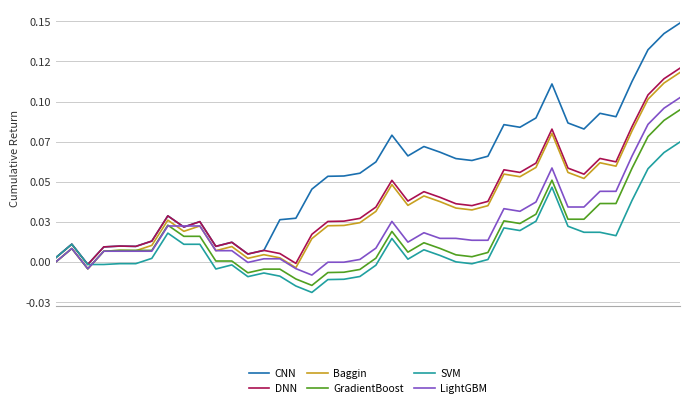

How many intersections are there between LightGBM and SVM?

1